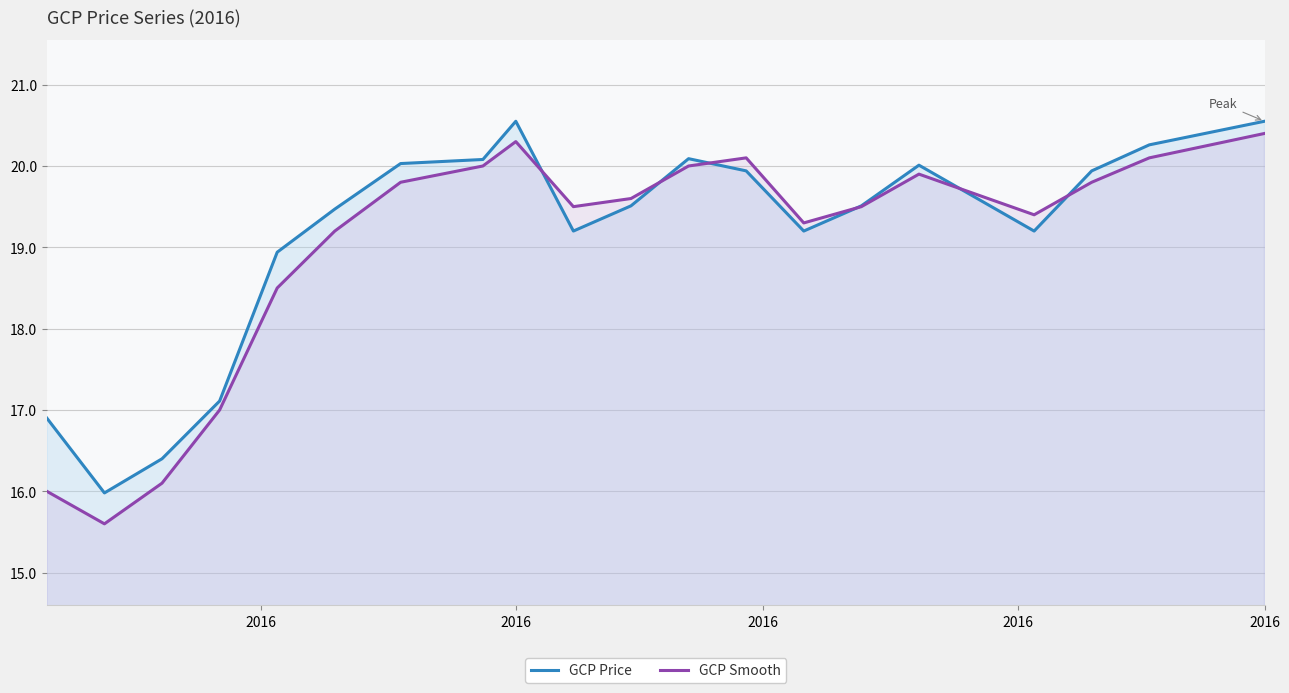

What is the difference between the second highest and second lowest values in the GCP Smooth series?

4.3